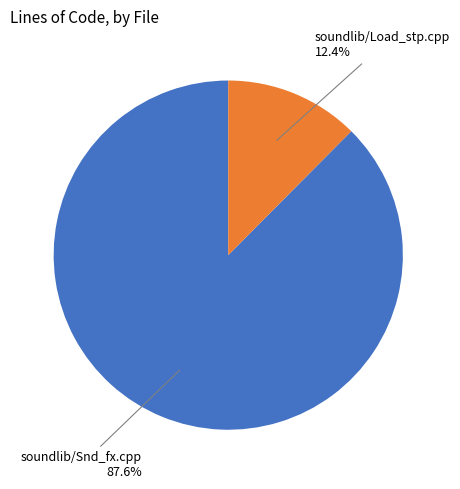

To the nearest percent, what is the average slice percentage?

50%